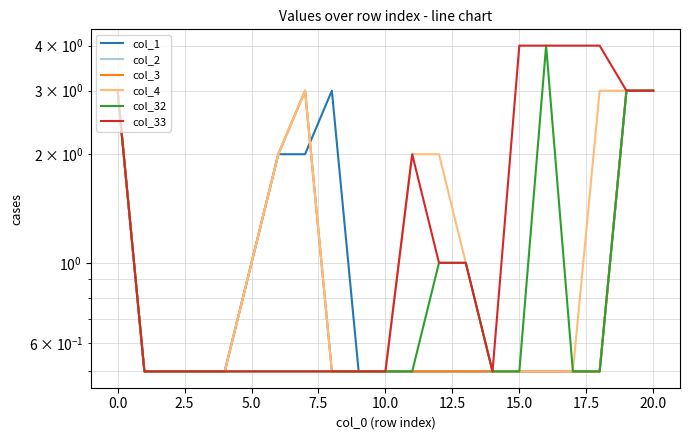

The col_4 series shows 1.0 at 18. True or false?

False